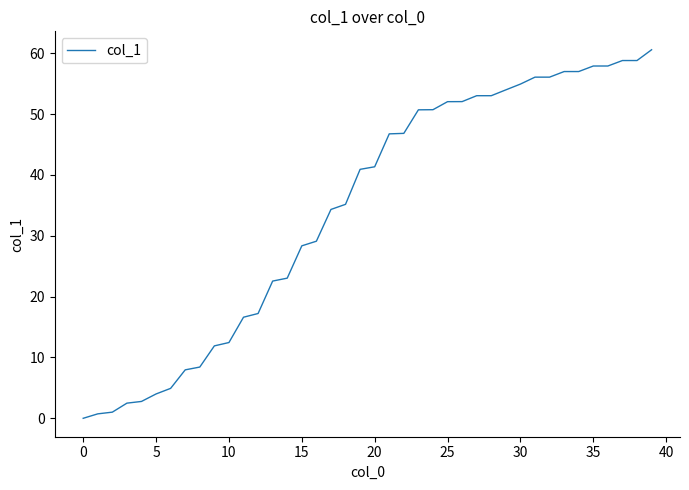

What is the maximum value shown in the chart?

60.6